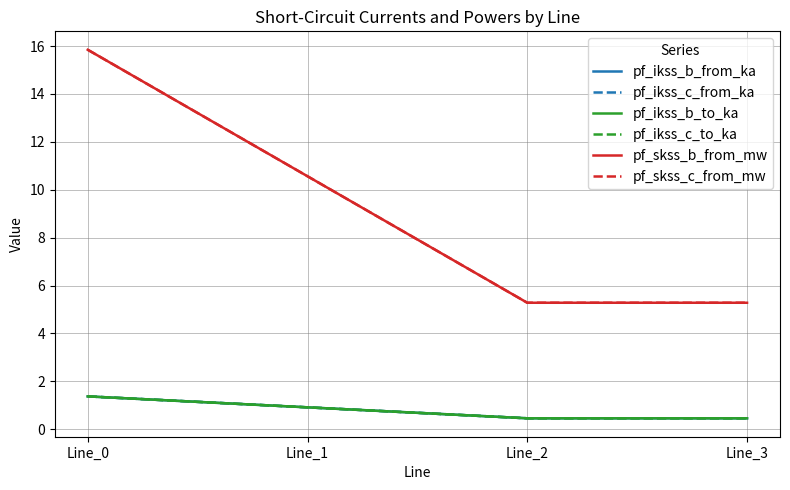

Does the chart have visible grid lines?

Yes